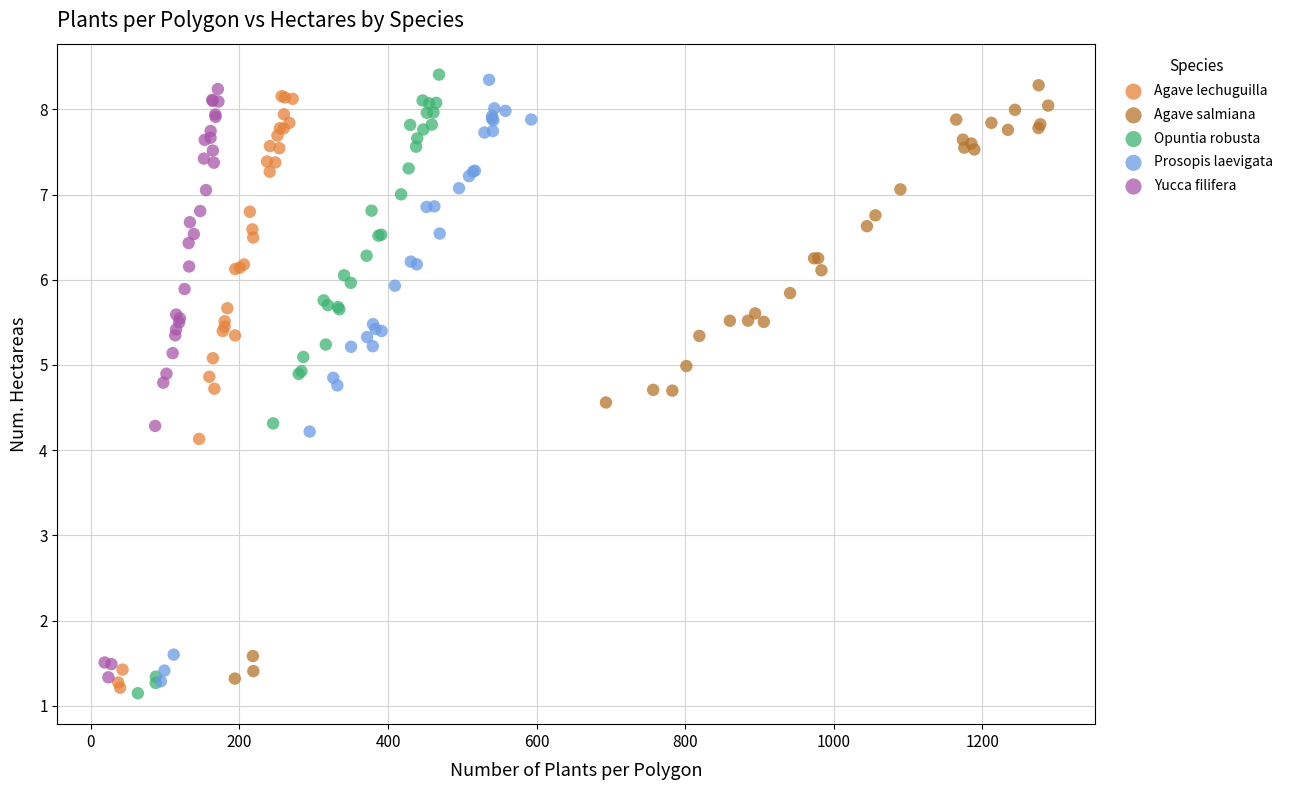

What are all the series names shown in the legend?

Agave lechuguilla, Agave salmiana, Opuntia robusta, Prosopis laevigata, Yucca filifera